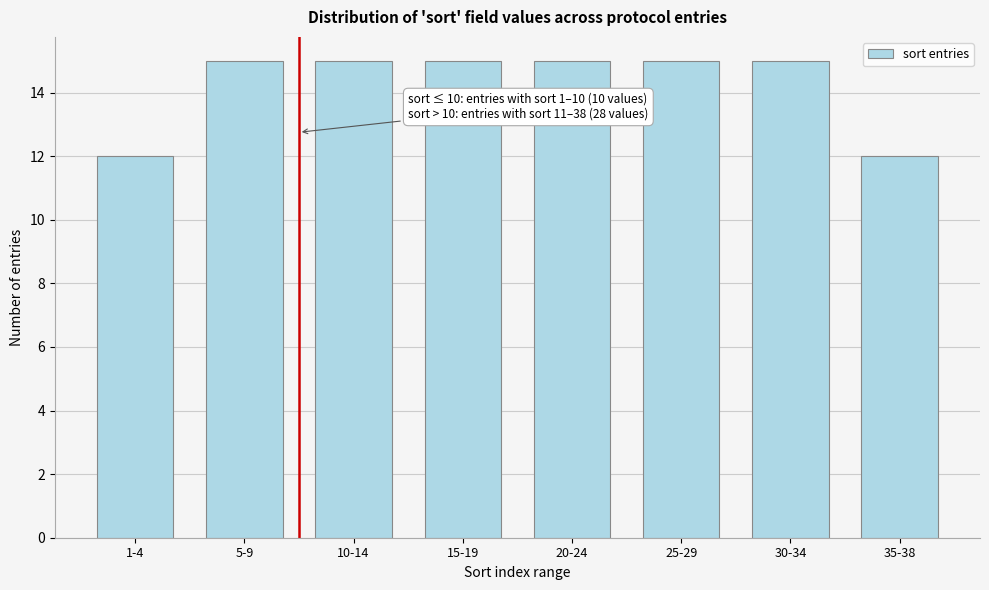

Reading left to right, list all the values displayed in this chart.

1-4=12	5-9=15	10-14=15	15-19=15	20-24=15	25-29=15	30-34=15	35-38=12